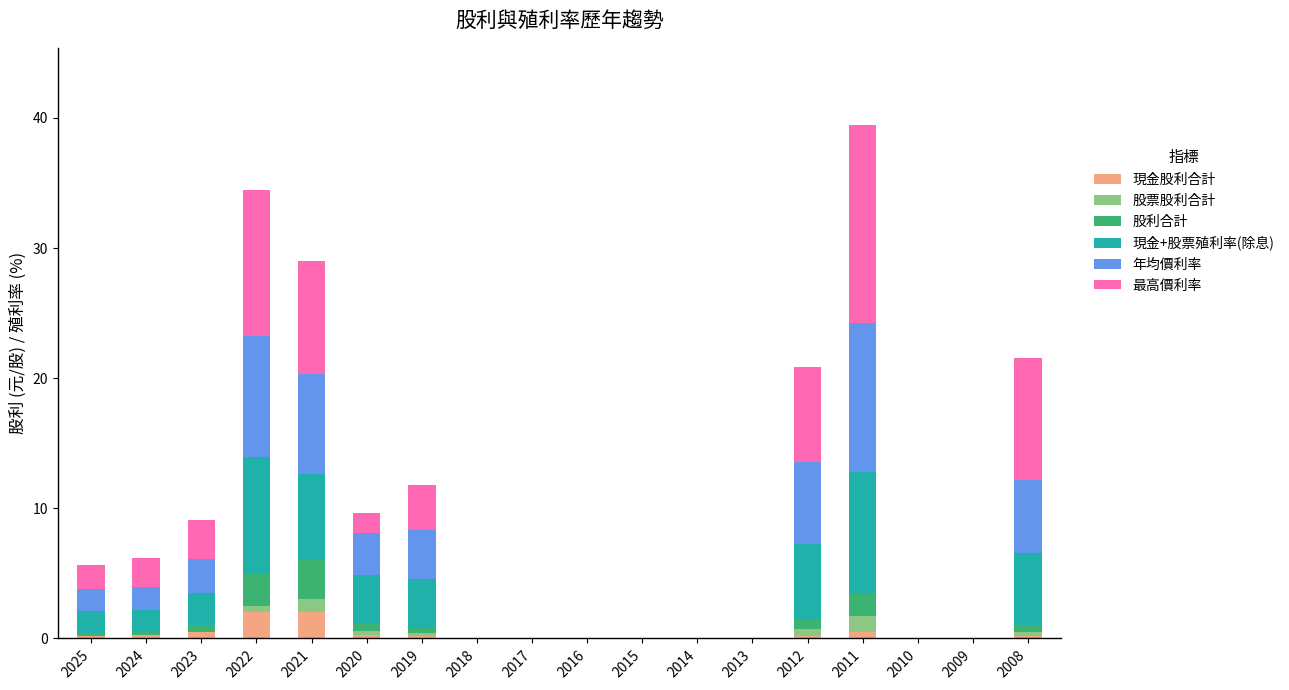

Count the number of categories in the chart.

18